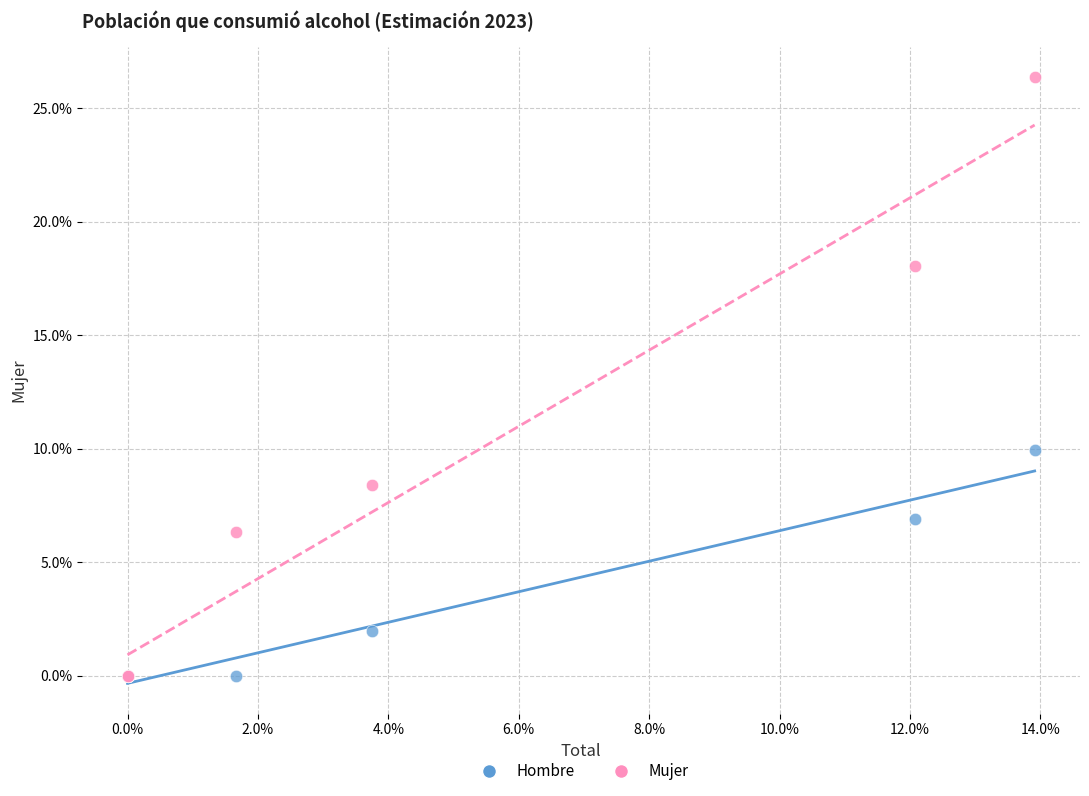

Which series contains the highest Y value?

Mujer